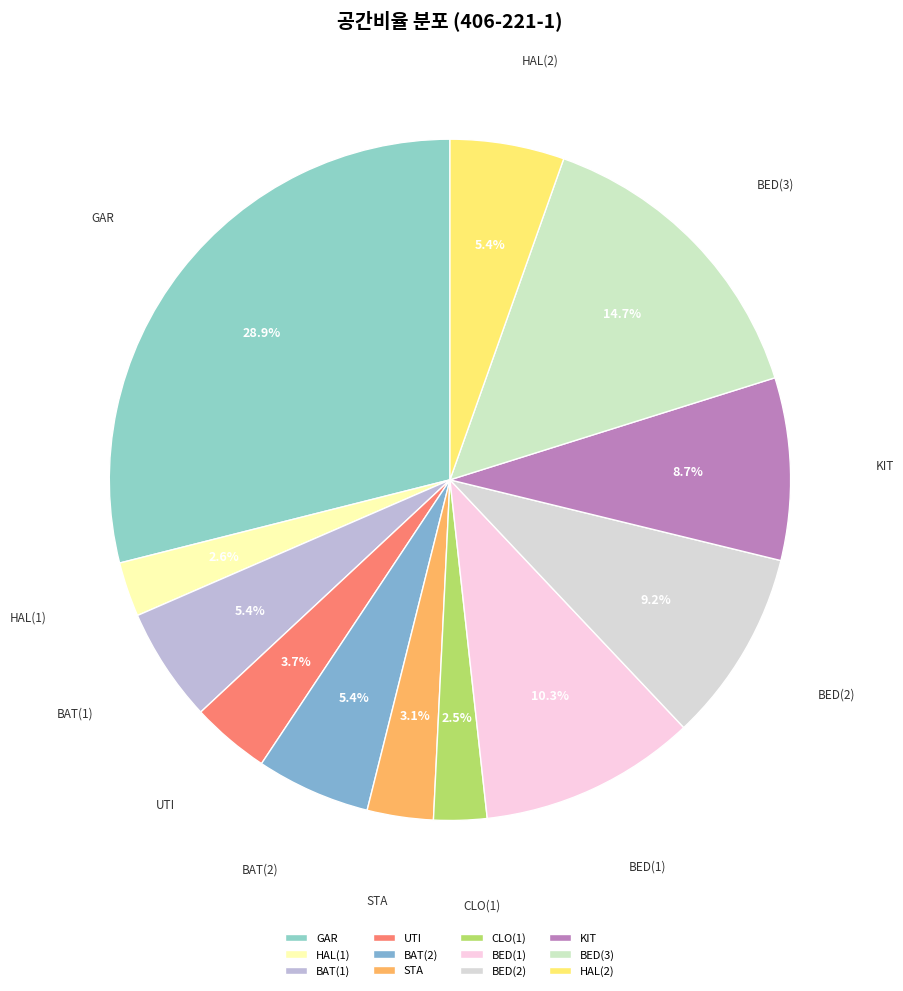

To the nearest percent, what percentage of the pie is BED(3)?

15%